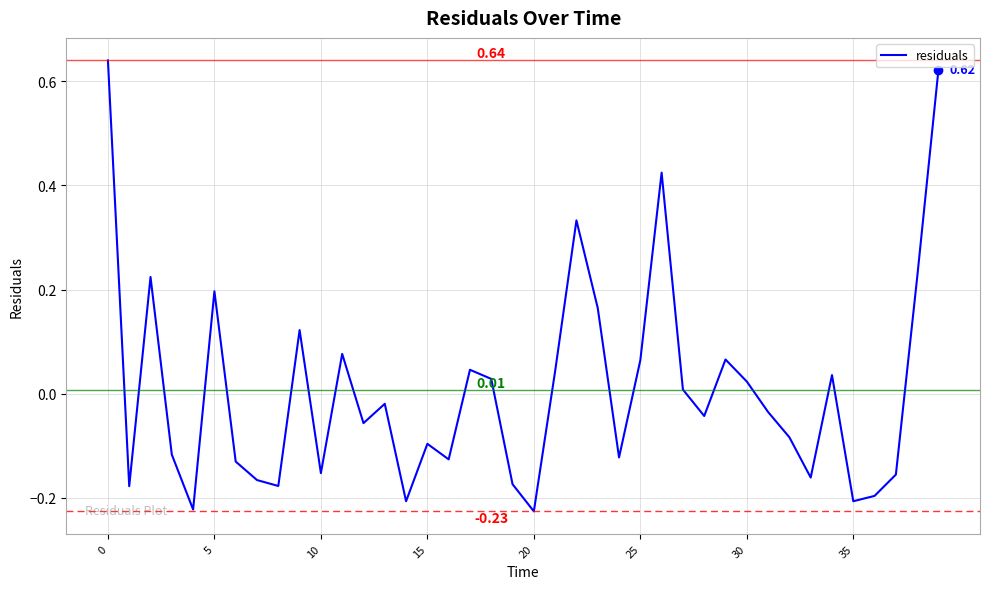

How many interior local valleys (lower than both neighbors) does the data have?

12